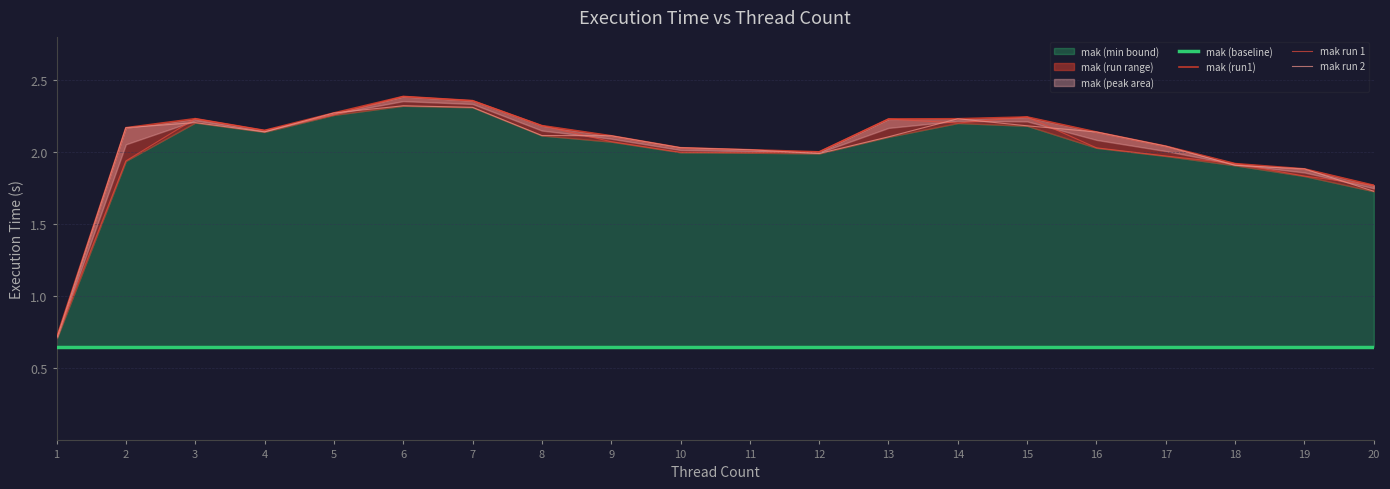

True or false: mak (baseline) and mak run 1 intersect in this chart.

False